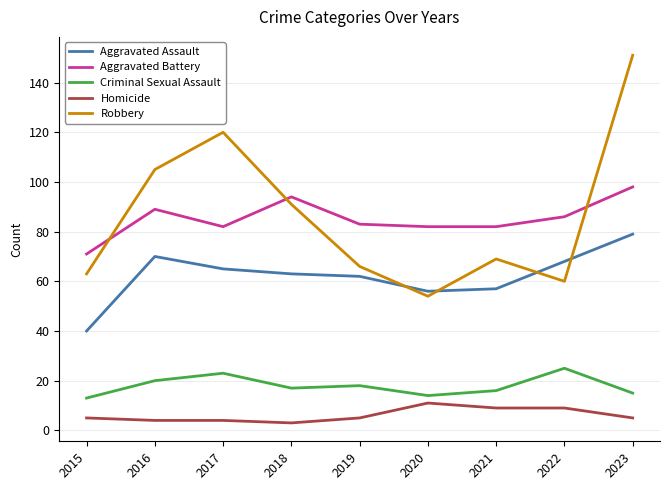

At 2016, list the series in order from largest to smallest.

Robbery, Aggravated Battery, Aggravated Assault, Criminal Sexual Assault, Homicide